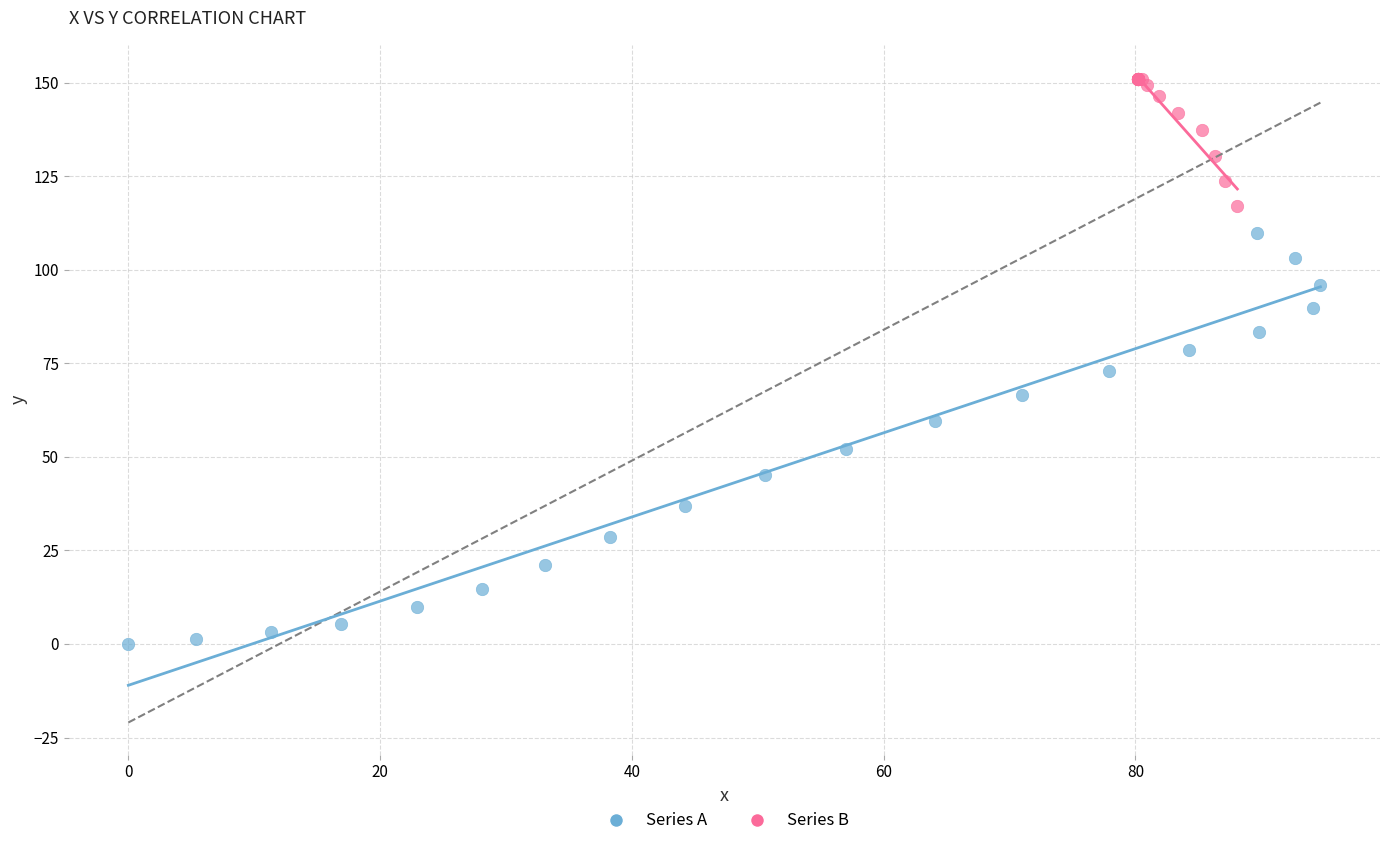

What are all the series names shown in the legend?

Series A, Series B